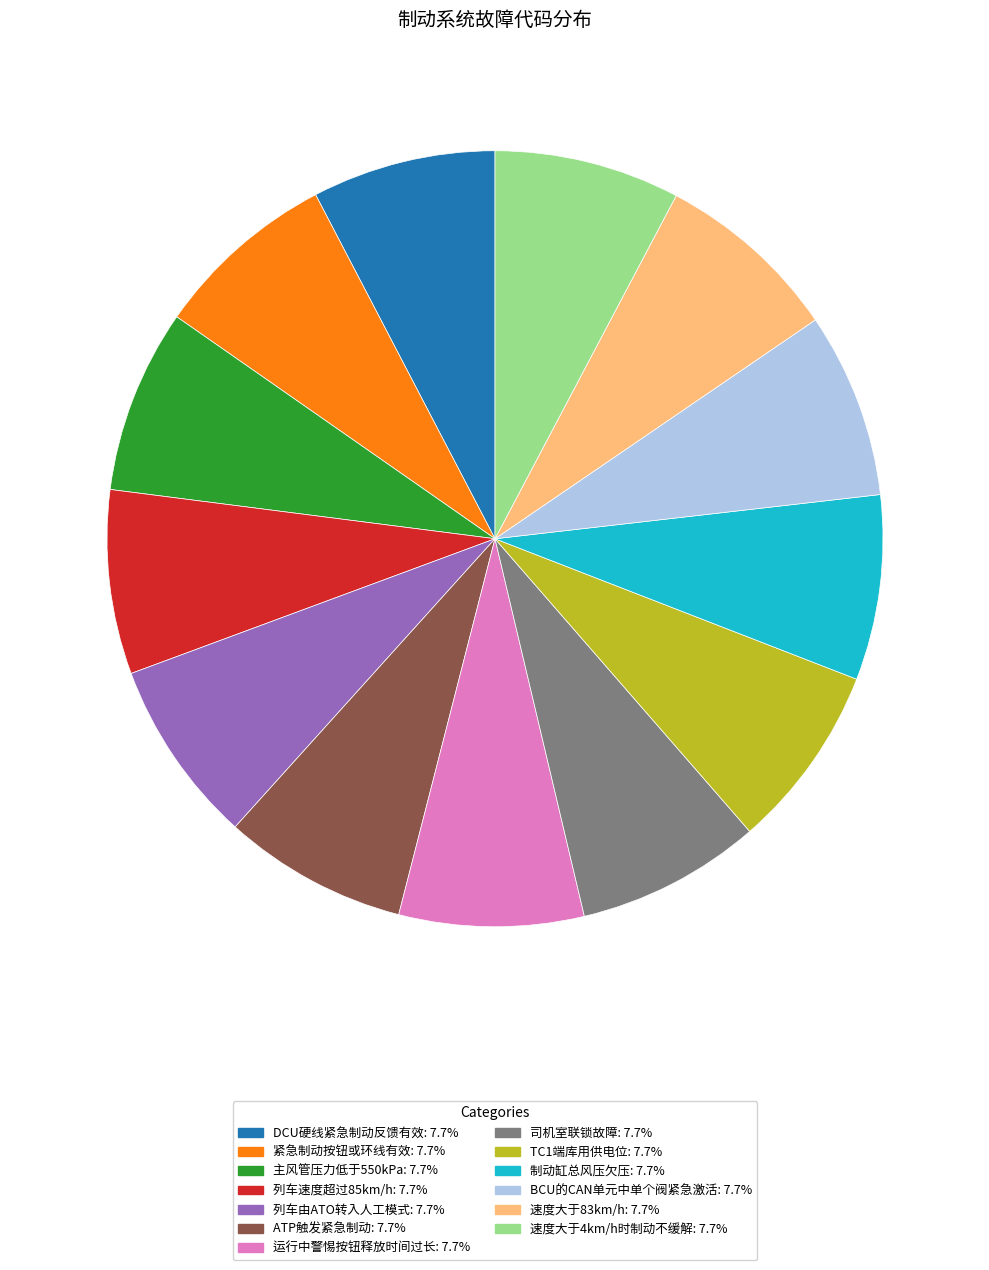

Approximately how many times larger is the value at 主风管压力低于550kPa: 7.7% compared to 速度大于83km/h: 7.7%?

1.0